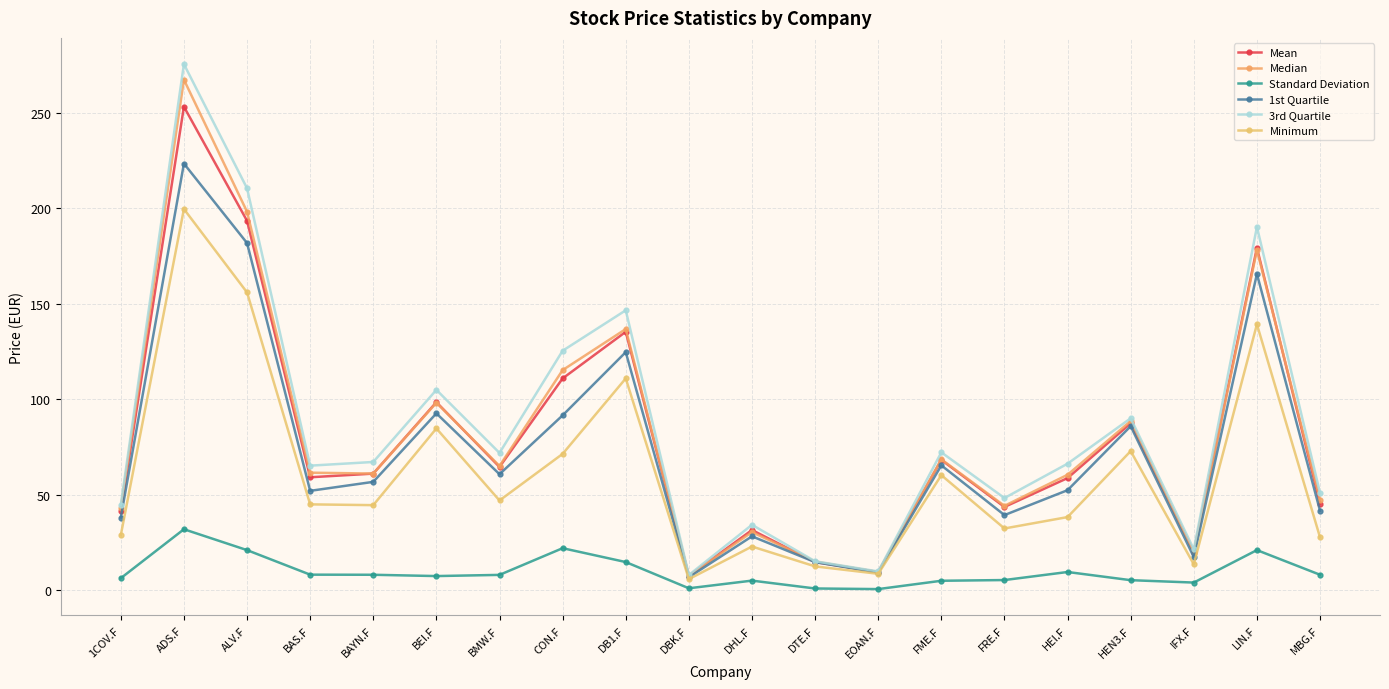

At which category is the sum across all series the highest?

ADS.F